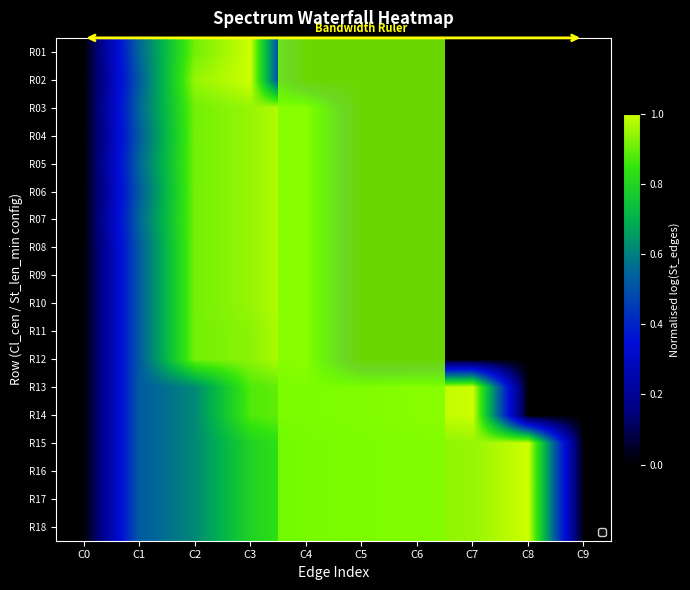

Which series has the widest spread of values?

R01